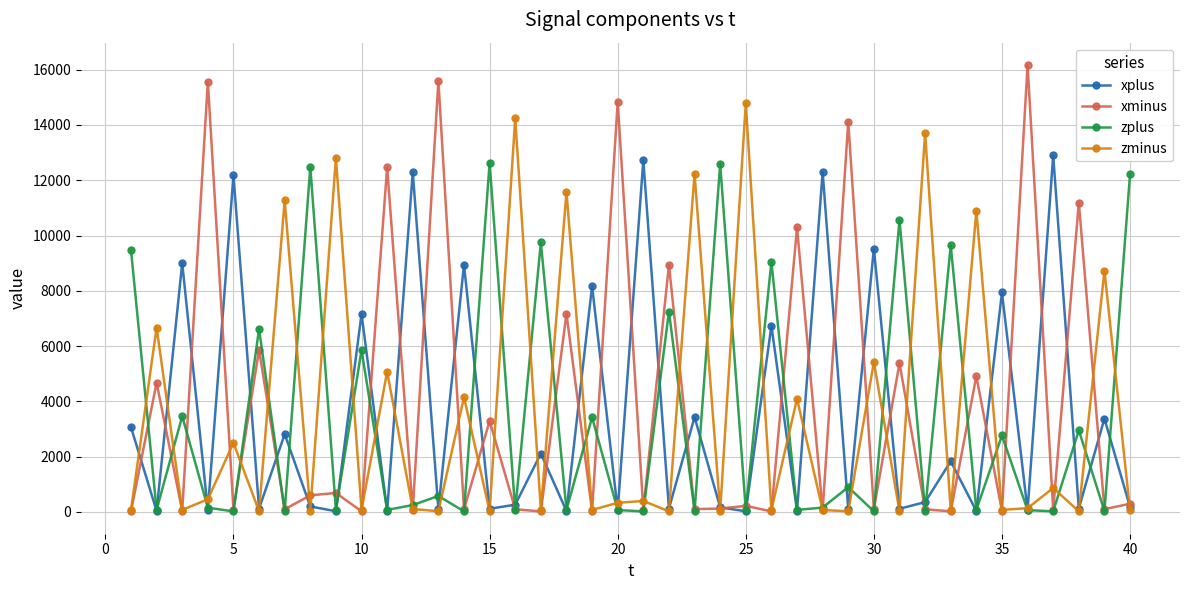

After their last crossing, which series has the higher values: xminus or zminus?

xminus